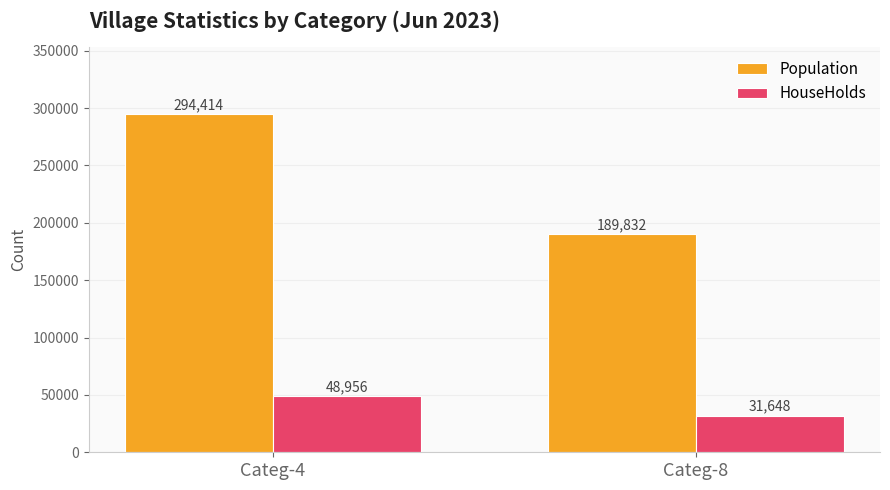

Which label corresponds to the largest value in the chart?

Categ-4